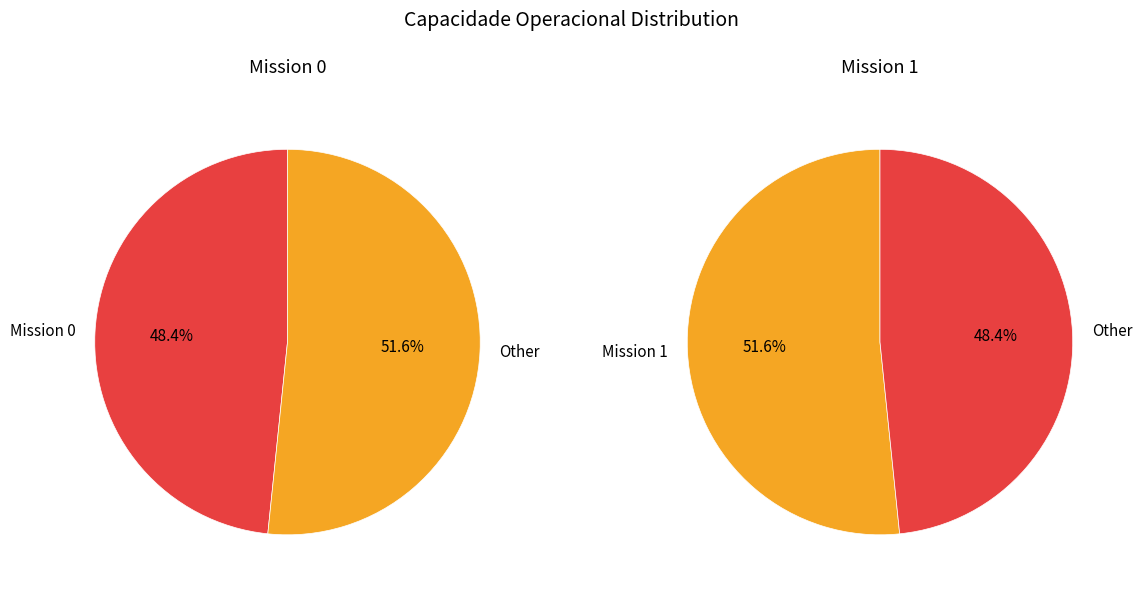

What percentage is NOT represented by 1?

48.4%